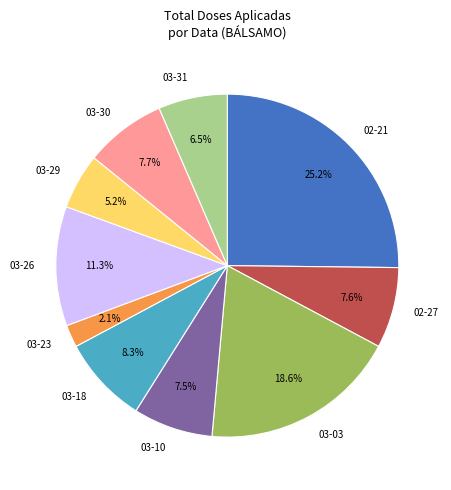

How many slices are in this pie chart?

10